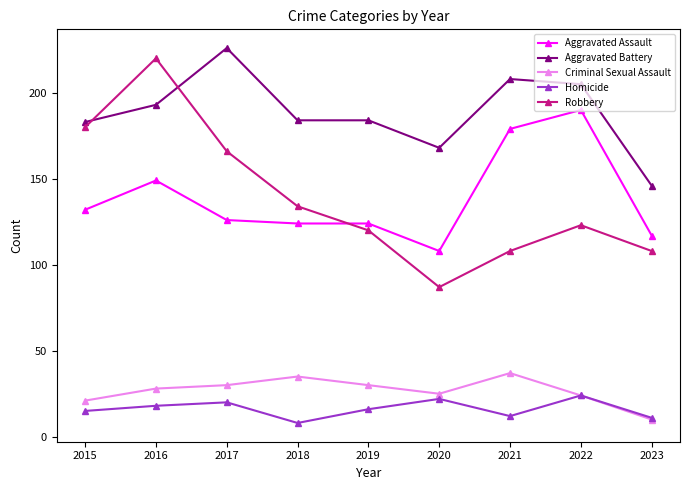

True or false: Criminal Sexual Assault has more than 1 points higher than both neighbors.

True